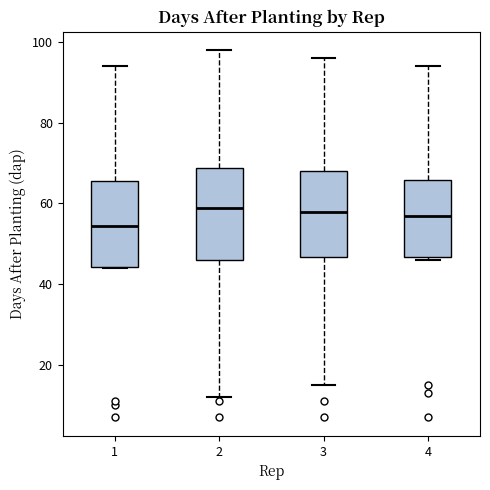

Reading left to right, transcribe this box plot: for each box, give where its median line is, the range the box spans, and where its two whiskers end, as read against the y-axis. The values are not printed on the chart, so give them approximately, as read against the axis.

1: median 54, box 44 to 66, whiskers 44 to 94
2: median 60, box 46 to 68, whiskers 12 to 98
3: median 58, box 46 to 68, whiskers 16 to 96
4: median 58, box 46 to 66, whiskers 46 (just below the box's lower edge) to 94